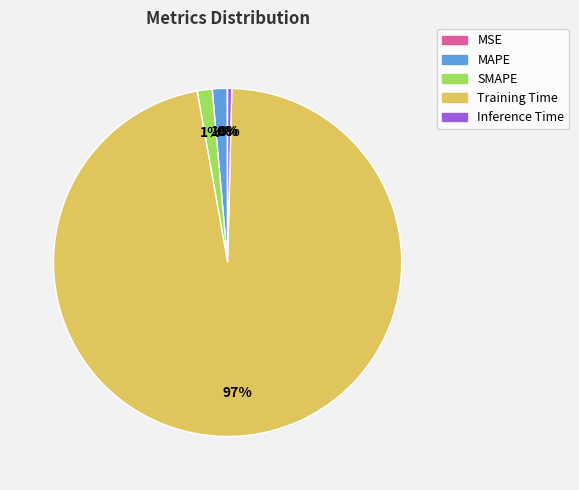

What percentage is the MAPE slice, to the nearest percent?

1%